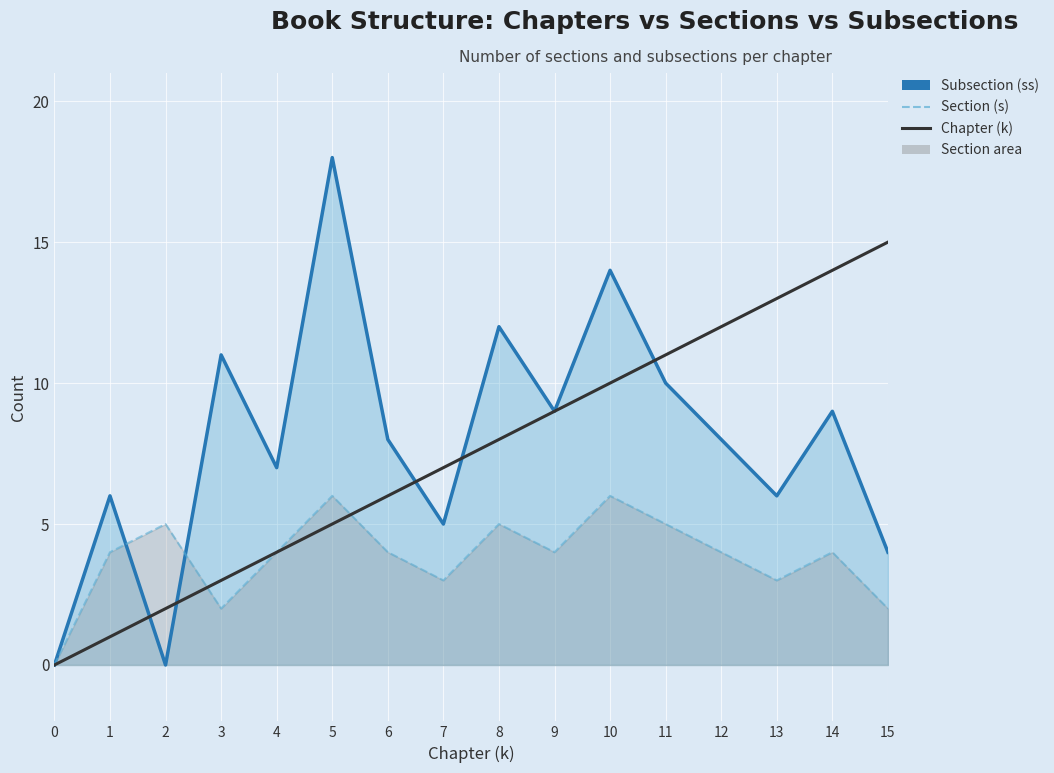

How many values in Chapter (k) are above zero?

15